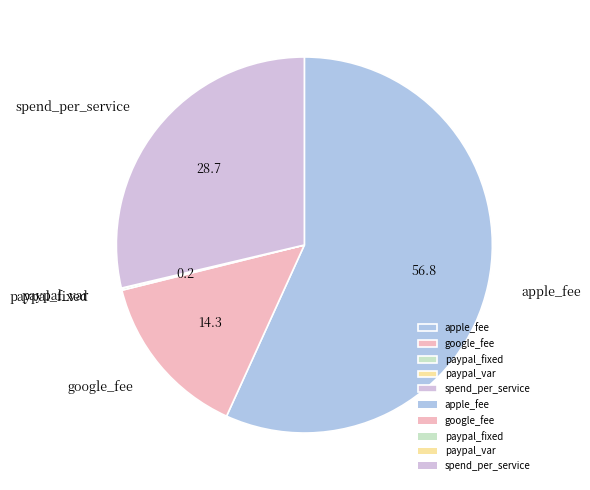

Which category has the biggest portion of the pie?

apple_fee